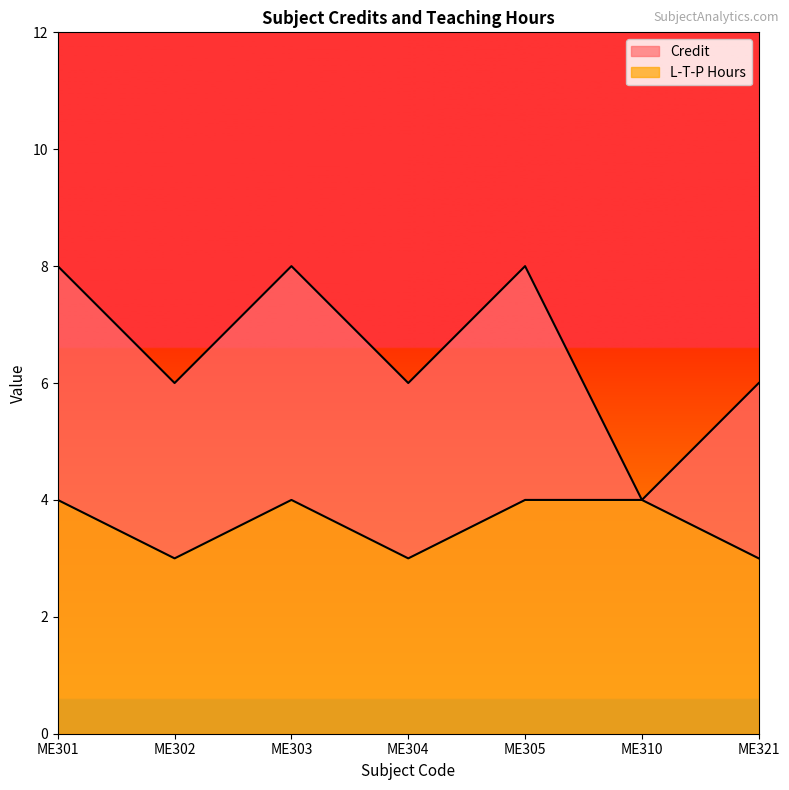

What is the highest value of the L-T-P Hours series?

4